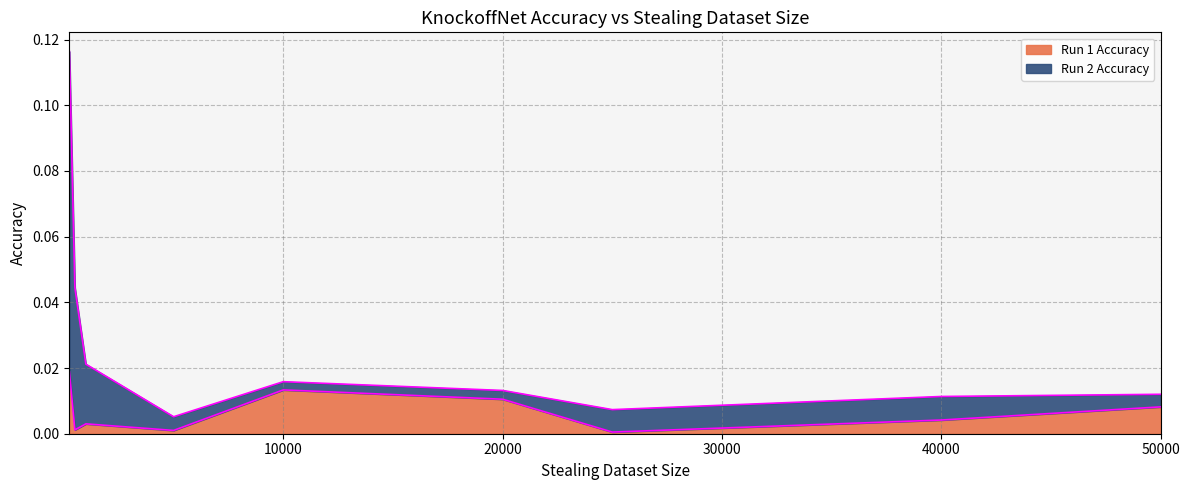

At how many categories does at least one series exceed 0?

9